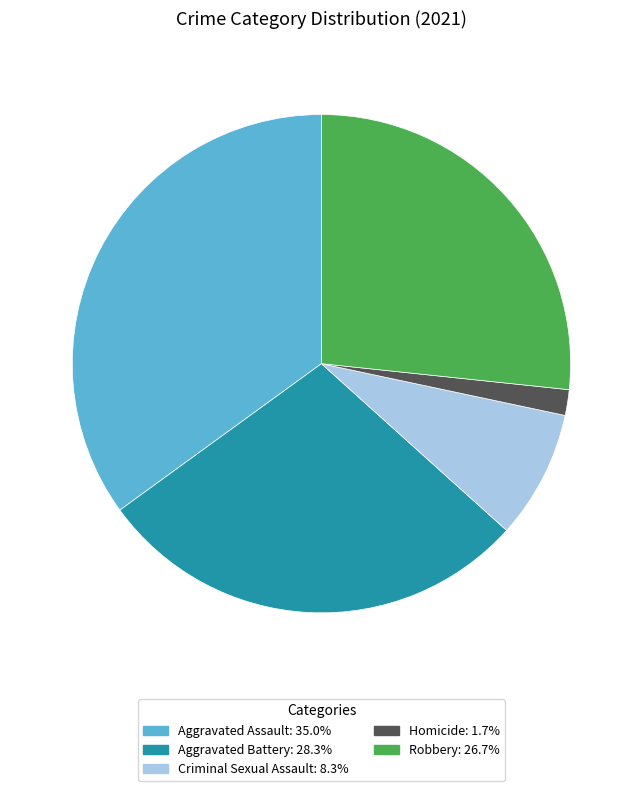

Is there any slice that represents more than half of the pie?

No